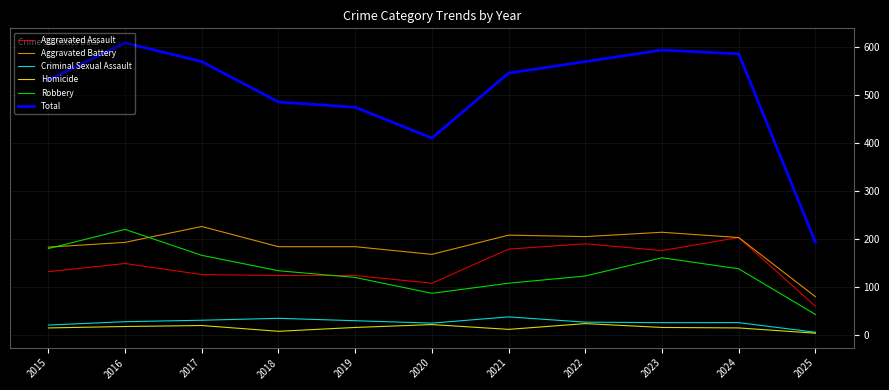

List the series in order of their peak value, lowest first.

Homicide, Criminal Sexual Assault, Aggravated Assault, Robbery, Aggravated Battery, Total